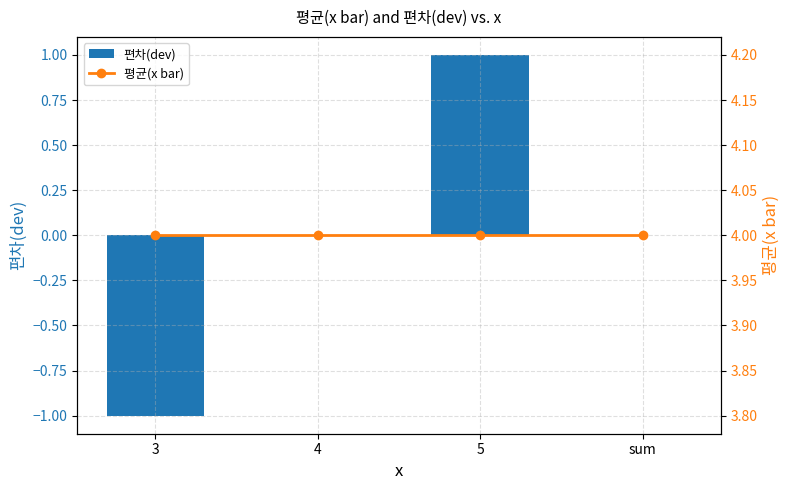

At which label does 평균(x bar) reach its peak?

3